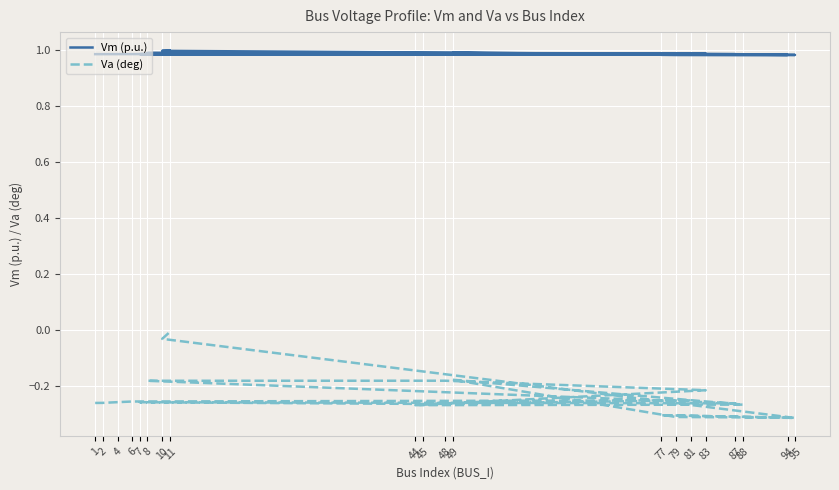

What is the sum of all Va (deg) values?

-4.7